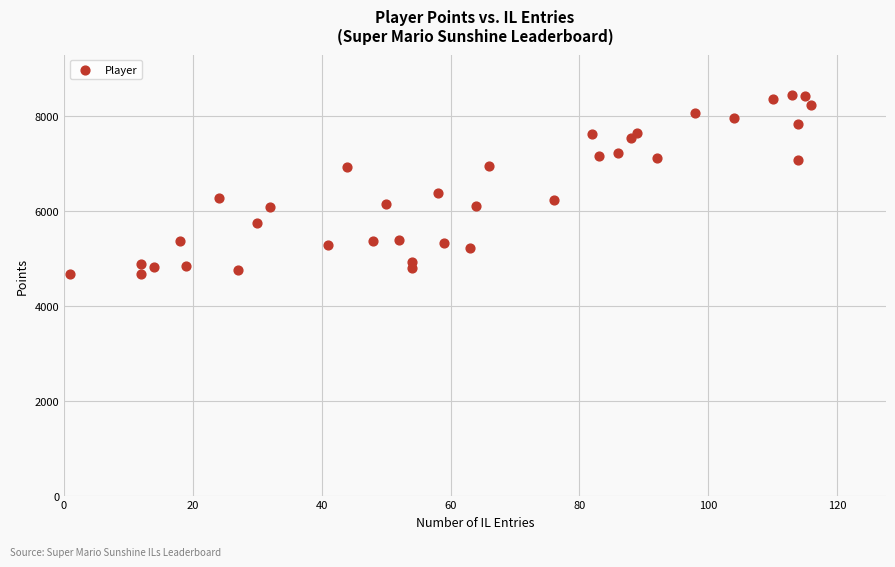

What is the range of Y values (max minus min)?

3789